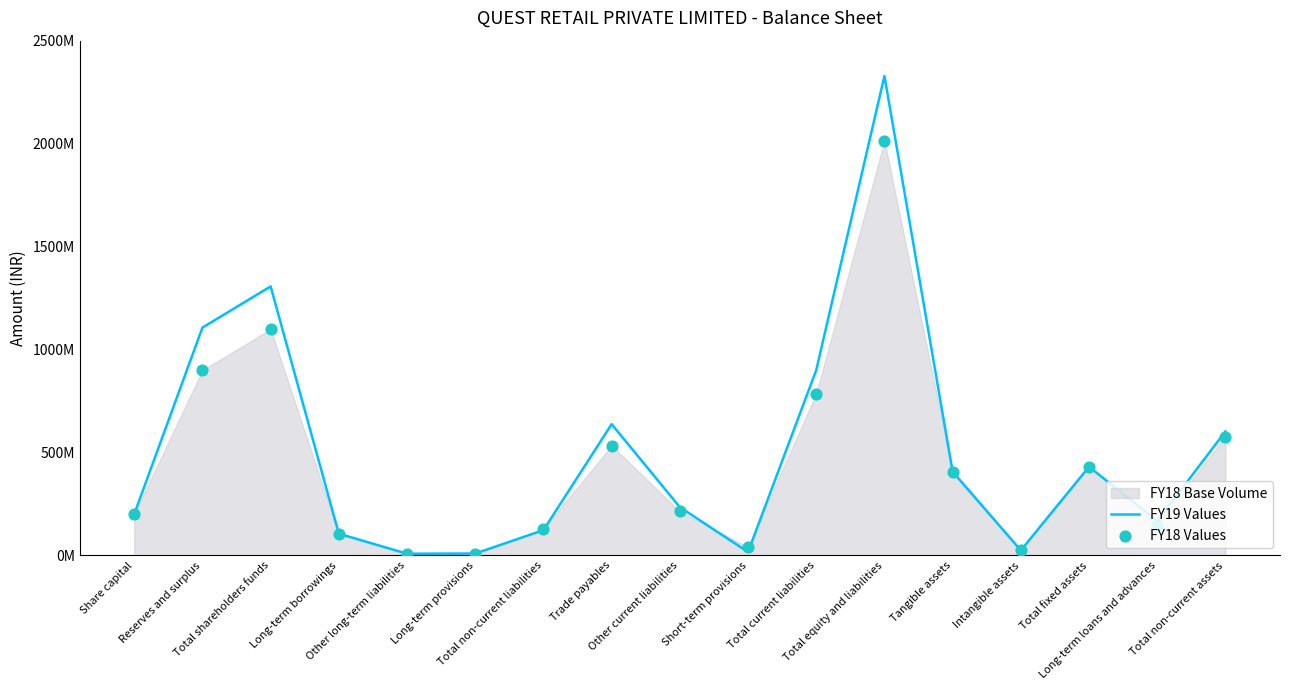

Which series has the widest spread of Y values?

FY19 Values